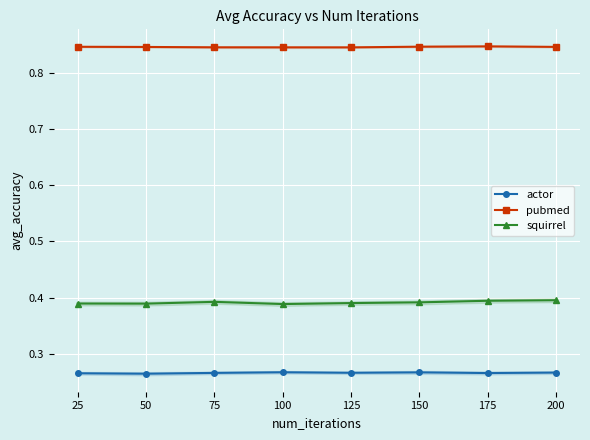

At which label does pubmed reach its peak?

175